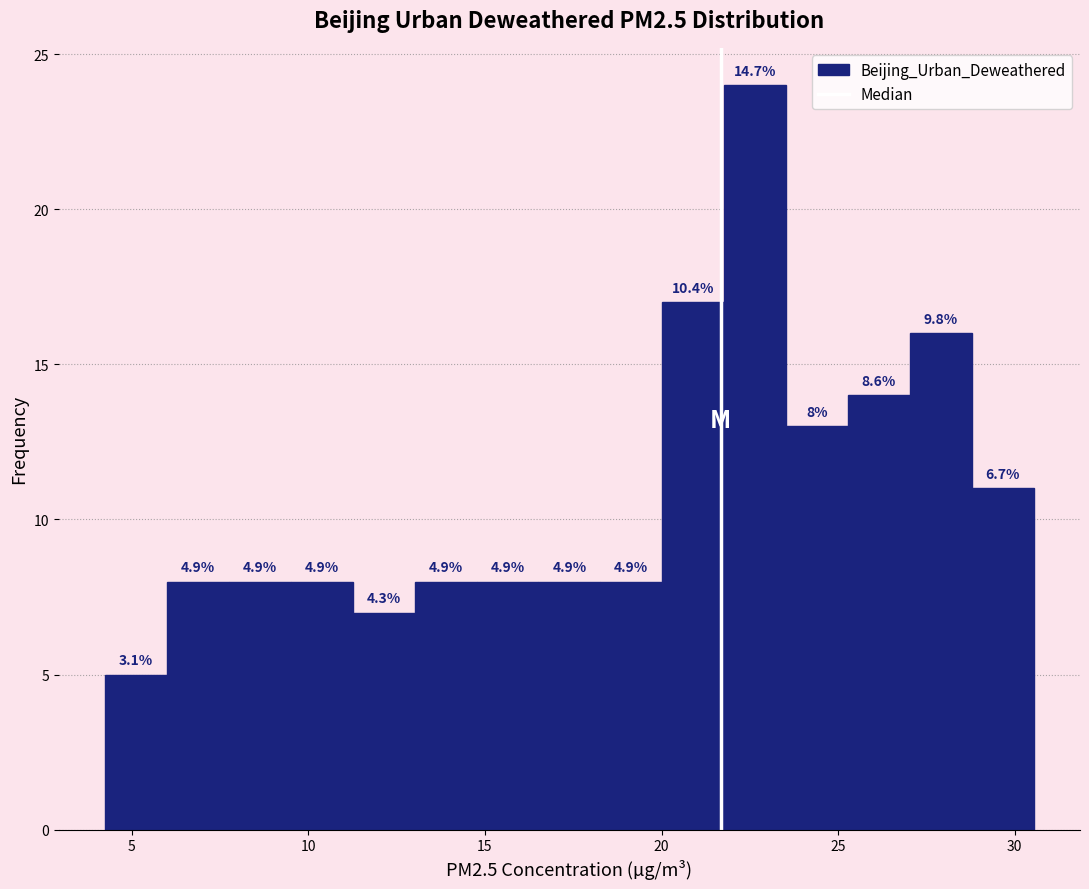

Around what value on the x-axis is the tallest bar? Give the approximate position of its centre, as read against the axis.

22.5